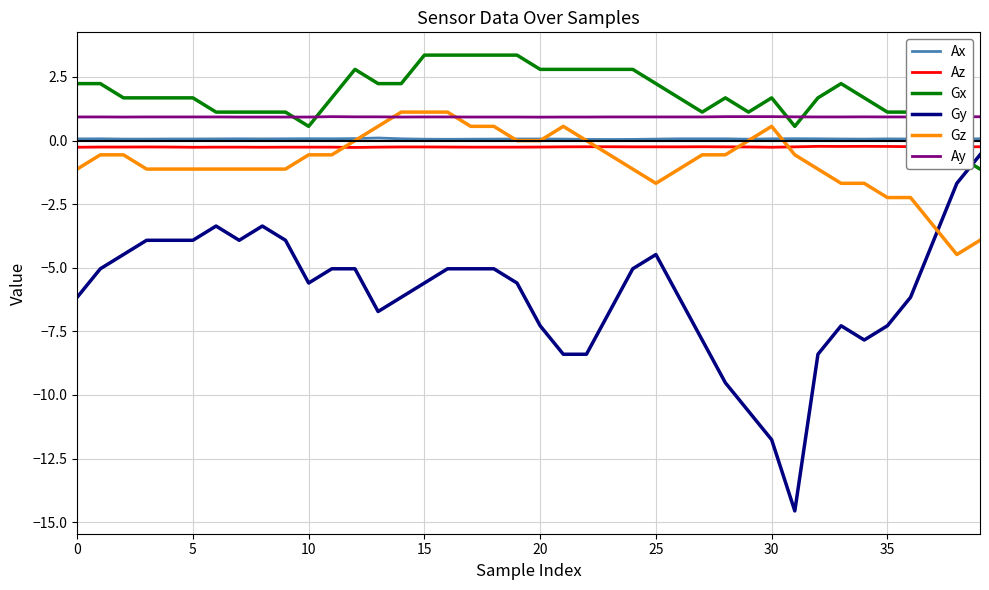

What is the average value of the Az series?

-0.2